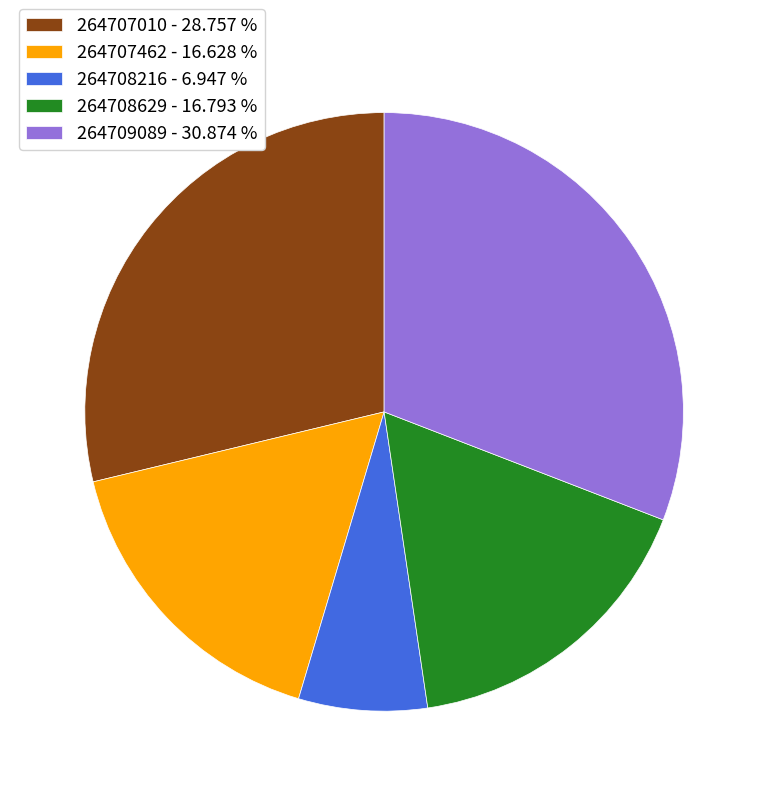

Which has a higher value, 264707010 or 264708629?

264707010